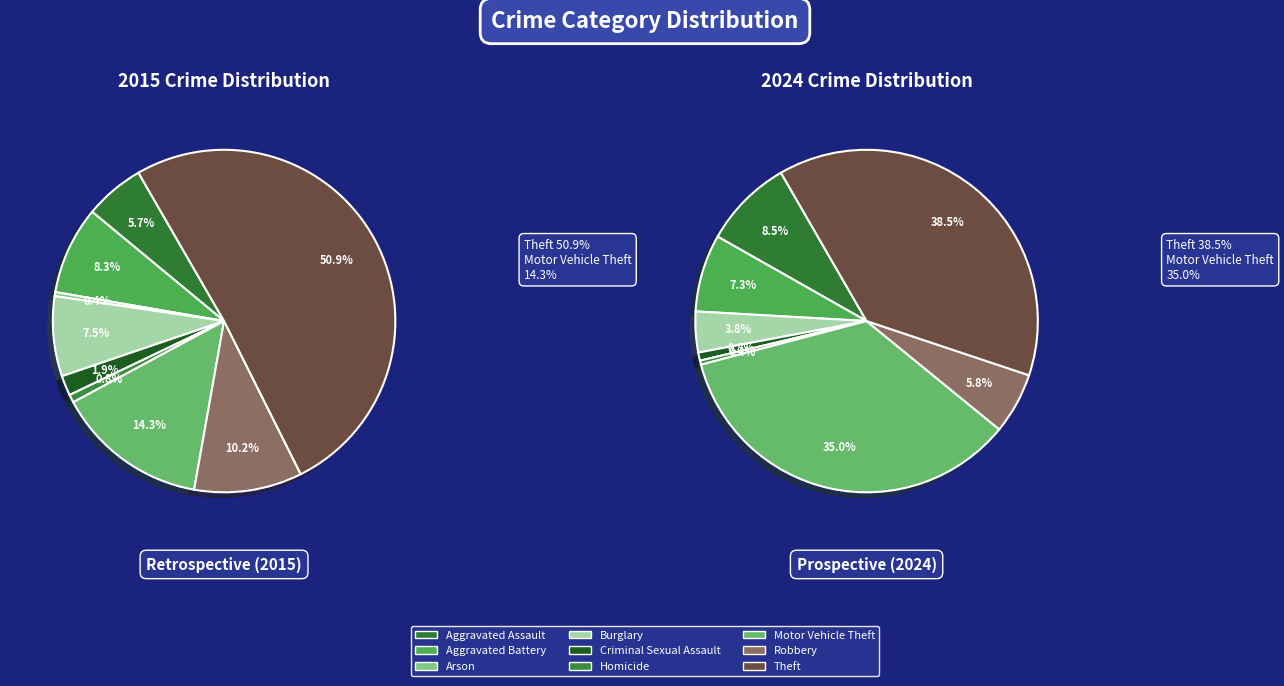

Is it true that 4 is 11% of the pie?

False